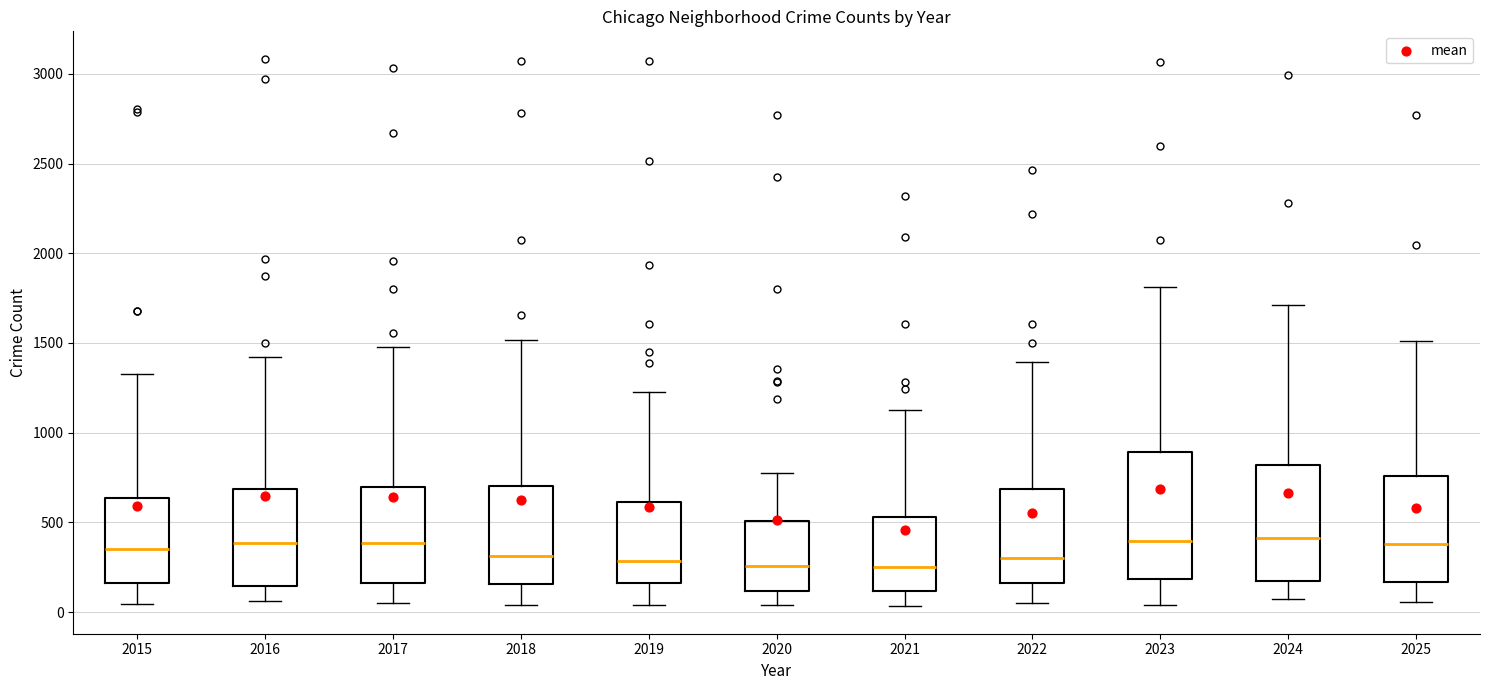

Which box is the tallest, from its lower edge to its upper edge?

2023